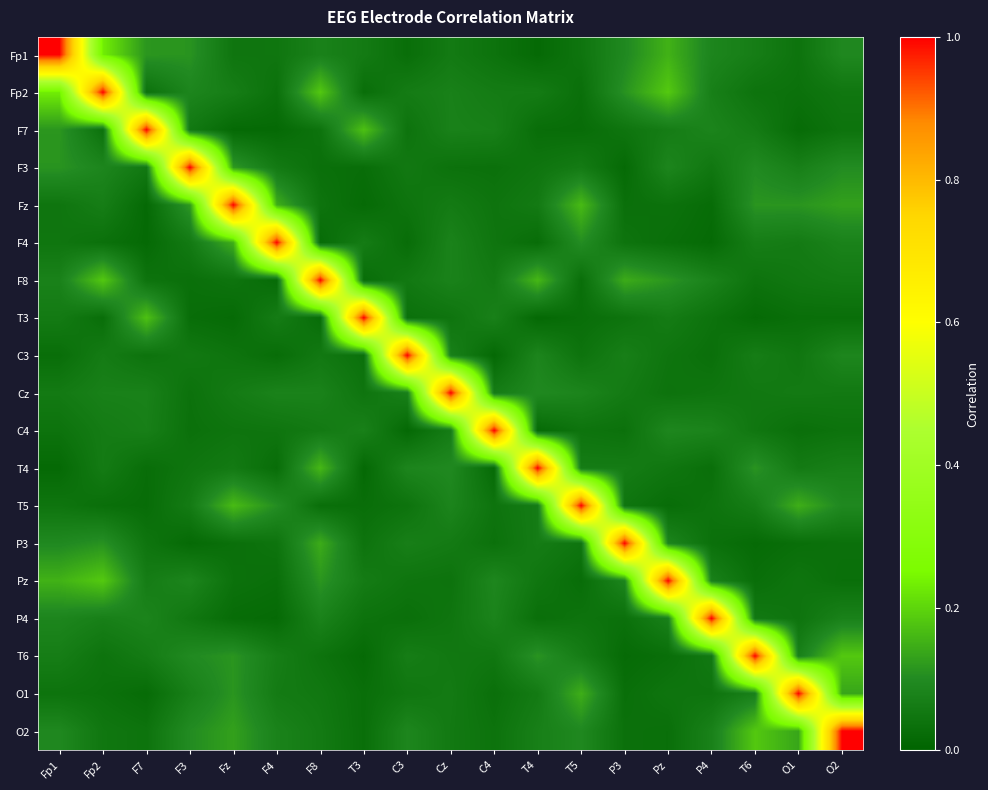

Reading left to right, transcribe all the data shown in this chart.

Fp1: Fp1=1.0	Fp2=0.2	F7=0.1	F3=0.1	Fz=0.0	F4=0.0	F8=0.1	T3=0.1	C3=0.0	Cz=0.1	C4=0.0	T4=0.0	T5=0.0	P3=0.1	Pz=0.2	P4=0.1	T6=0.1	O1=0.0	O2=0.1
Fp2: Fp1=0.2	Fp2=1.0	F7=0.0	F3=0.1	Fz=0.1	F4=0.0	F8=0.2	T3=0.0	C3=0.1	Cz=0.1	C4=0.1	T4=0.1	T5=0.0	P3=0.1	Pz=0.2	P4=0.1	T6=0.0	O1=0.0	O2=0.0
F7: Fp1=0.1	Fp2=0.0	F7=1.0	F3=0.1	Fz=0.0	F4=0.0	F8=0.0	T3=0.2	C3=0.0	Cz=0.1	C4=0.1	T4=0.0	T5=0.0	P3=0.0	Pz=0.1	P4=0.1	T6=0.1	O1=0.0	O2=0.0
F3: Fp1=0.1	Fp2=0.1	F7=0.1	F3=1.0	Fz=0.1	F4=0.1	F8=0.0	T3=0.0	C3=0.1	Cz=0.0	C4=0.0	T4=0.0	T5=0.1	P3=0.0	Pz=0.1	P4=0.1	T6=0.1	O1=0.1	O2=0.1
Fz: Fp1=0.0	Fp2=0.1	F7=0.0	F3=0.1	Fz=1.0	F4=0.1	F8=0.0	T3=0.0	C3=0.0	Cz=0.1	C4=0.0	T4=0.1	T5=0.2	P3=0.0	Pz=0.0	P4=0.0	T6=0.1	O1=0.1	O2=0.1
F4: Fp1=0.0	Fp2=0.0	F7=0.0	F3=0.1	Fz=0.1	F4=1.0	F8=0.0	T3=0.1	C3=0.0	Cz=0.1	C4=0.0	T4=0.0	T5=0.1	P3=0.0	Pz=0.0	P4=0.0	T6=0.1	O1=0.1	O2=0.1
F8: Fp1=0.1	Fp2=0.2	F7=0.0	F3=0.0	Fz=0.0	F4=0.0	F8=1.0	T3=0.0	C3=0.1	Cz=0.1	C4=0.1	T4=0.2	T5=0.0	P3=0.1	Pz=0.1	P4=0.1	T6=0.0	O1=0.1	O2=0.1
T3: Fp1=0.1	Fp2=0.0	F7=0.2	F3=0.0	Fz=0.0	F4=0.1	F8=0.0	T3=1.0	C3=0.0	Cz=0.0	C4=0.1	T4=0.0	T5=0.0	P3=0.0	Pz=0.1	P4=0.0	T6=0.0	O1=0.0	O2=0.0
C3: Fp1=0.0	Fp2=0.1	F7=0.0	F3=0.1	Fz=0.0	F4=0.0	F8=0.1	T3=0.0	C3=1.0	Cz=0.1	C4=0.0	T4=0.1	T5=0.0	P3=0.1	Pz=0.0	P4=0.0	T6=0.1	O1=0.0	O2=0.1
Cz: Fp1=0.1	Fp2=0.1	F7=0.1	F3=0.0	Fz=0.1	F4=0.1	F8=0.1	T3=0.0	C3=0.1	Cz=1.0	C4=0.1	T4=0.1	T5=0.1	P3=0.1	Pz=0.0	P4=0.0	T6=0.1	O1=0.1	O2=0.1
C4: Fp1=0.0	Fp2=0.1	F7=0.1	F3=0.0	Fz=0.0	F4=0.0	F8=0.1	T3=0.1	C3=0.0	Cz=0.1	C4=1.0	T4=0.0	T5=0.0	P3=0.0	Pz=0.1	P4=0.1	T6=0.0	O1=0.0	O2=0.0
T4: Fp1=0.0	Fp2=0.1	F7=0.0	F3=0.0	Fz=0.1	F4=0.0	F8=0.2	T3=0.0	C3=0.1	Cz=0.1	C4=0.0	T4=1.0	T5=0.1	P3=0.1	Pz=0.0	P4=0.0	T6=0.1	O1=0.1	O2=0.1
T5: Fp1=0.0	Fp2=0.0	F7=0.0	F3=0.1	Fz=0.2	F4=0.1	F8=0.0	T3=0.0	C3=0.0	Cz=0.1	C4=0.0	T4=0.1	T5=1.0	P3=0.0	Pz=0.0	P4=0.0	T6=0.1	O1=0.1	O2=0.1
P3: Fp1=0.1	Fp2=0.1	F7=0.0	F3=0.0	Fz=0.0	F4=0.0	F8=0.1	T3=0.0	C3=0.1	Cz=0.1	C4=0.0	T4=0.1	T5=0.0	P3=1.0	Pz=0.1	P4=0.0	T6=0.0	O1=0.0	O2=0.0
Pz: Fp1=0.2	Fp2=0.2	F7=0.1	F3=0.1	Fz=0.0	F4=0.0	F8=0.1	T3=0.1	C3=0.0	Cz=0.0	C4=0.1	T4=0.0	T5=0.0	P3=0.1	Pz=1.0	P4=0.1	T6=0.0	O1=0.0	O2=0.0
P4: Fp1=0.1	Fp2=0.1	F7=0.1	F3=0.1	Fz=0.0	F4=0.0	F8=0.1	T3=0.0	C3=0.0	Cz=0.0	C4=0.1	T4=0.0	T5=0.0	P3=0.0	Pz=0.1	P4=1.0	T6=0.1	O1=0.0	O2=0.1
T6: Fp1=0.1	Fp2=0.0	F7=0.1	F3=0.1	Fz=0.1	F4=0.1	F8=0.0	T3=0.0	C3=0.1	Cz=0.1	C4=0.0	T4=0.1	T5=0.1	P3=0.0	Pz=0.0	P4=0.1	T6=1.0	O1=0.1	O2=0.2
O1: Fp1=0.0	Fp2=0.0	F7=0.0	F3=0.1	Fz=0.1	F4=0.1	F8=0.1	T3=0.0	C3=0.0	Cz=0.1	C4=0.0	T4=0.1	T5=0.1	P3=0.0	Pz=0.0	P4=0.0	T6=0.1	O1=1.0	O2=0.1
O2: Fp1=0.1	Fp2=0.0	F7=0.0	F3=0.1	Fz=0.1	F4=0.1	F8=0.1	T3=0.0	C3=0.1	Cz=0.1	C4=0.0	T4=0.1	T5=0.1	P3=0.0	Pz=0.0	P4=0.1	T6=0.2	O1=0.1	O2=1.0